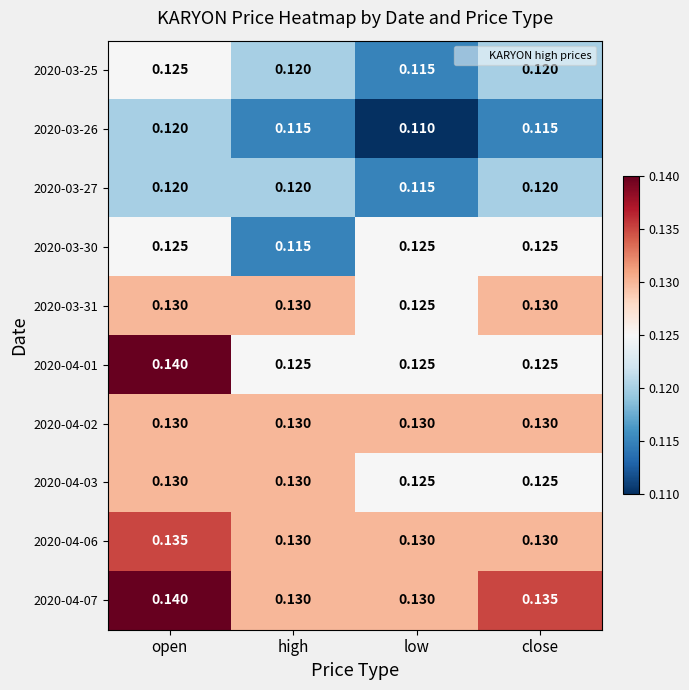

Which label corresponds to the largest value in the chart?

open